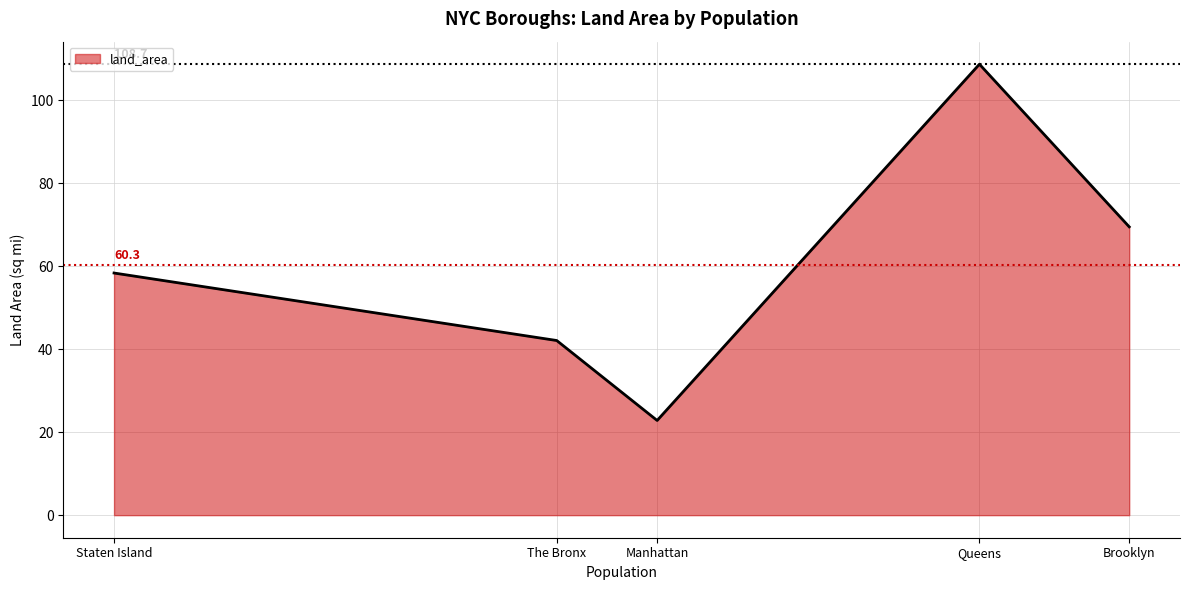

True or false: the data shows 13.3 at Staten Island.

False